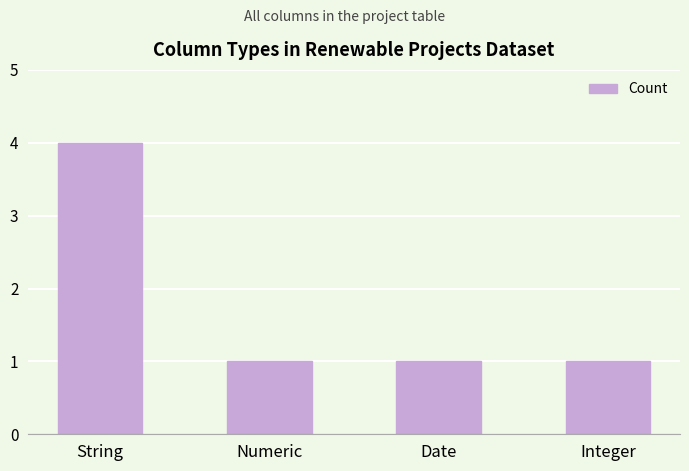

What is the sum of all values?

7